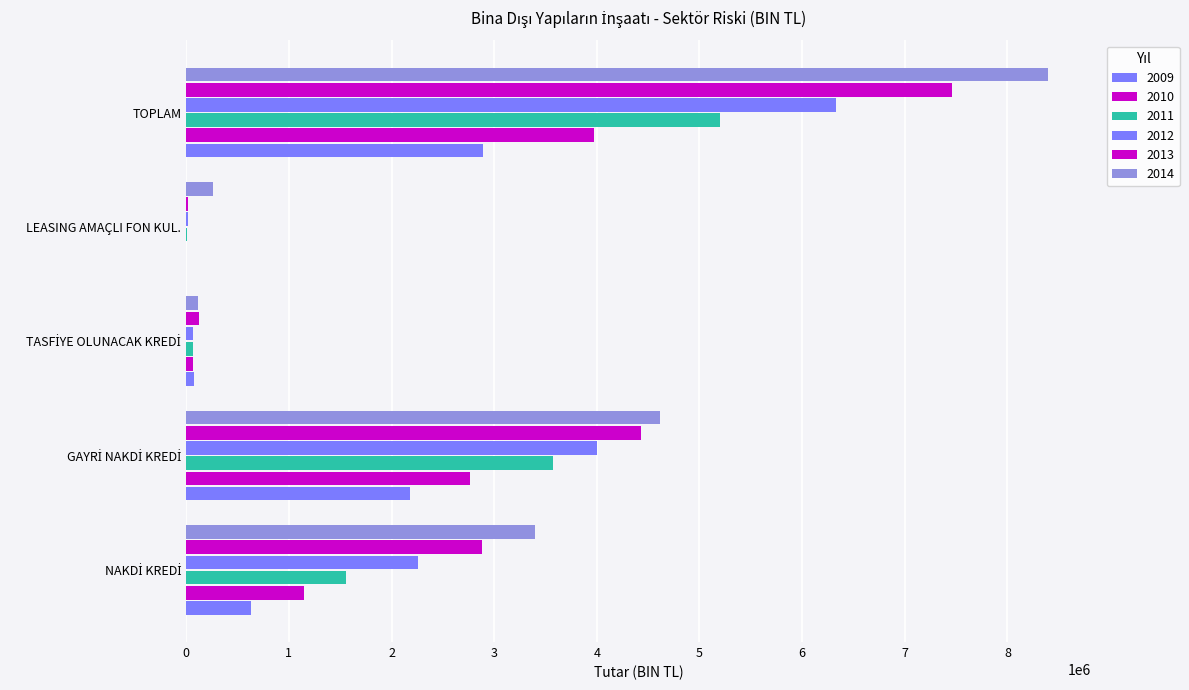

Count the number of categories in the chart.

5